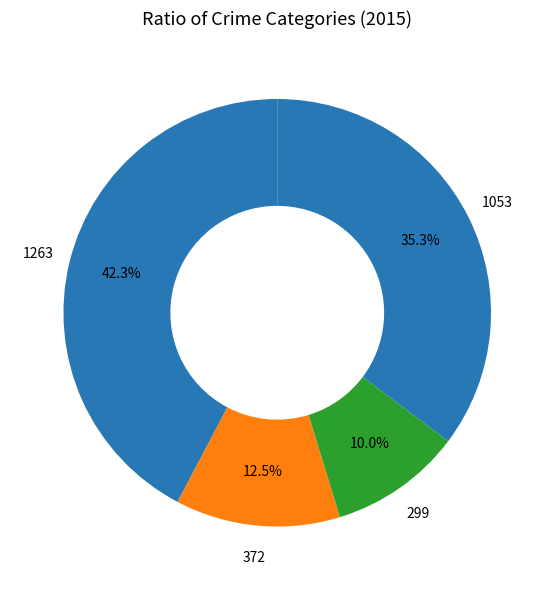

How many slices are in this pie chart?

4